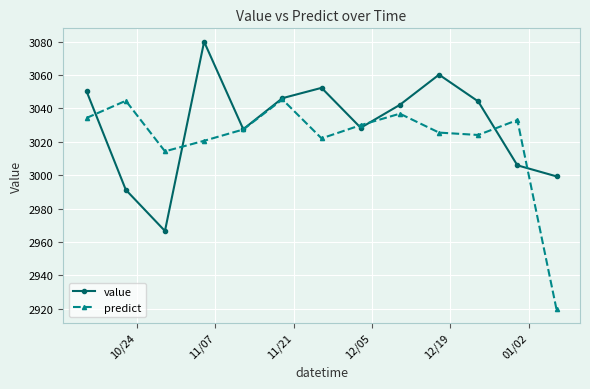

Reading left to right, extract all data points from this chart.

value: 3050.1	2991.3	2966.6	3079.9	3027.6	3046.1	3052.3	3028.4	3042.2	3060.2	3044.2	3005.9	2999.3
predict: 3034.3	3044.6	3014.3	3020.6	3027.4	3045.4	3022.1	3030.0	3036.8	3025.5	3024.1	3033.0	2919.7